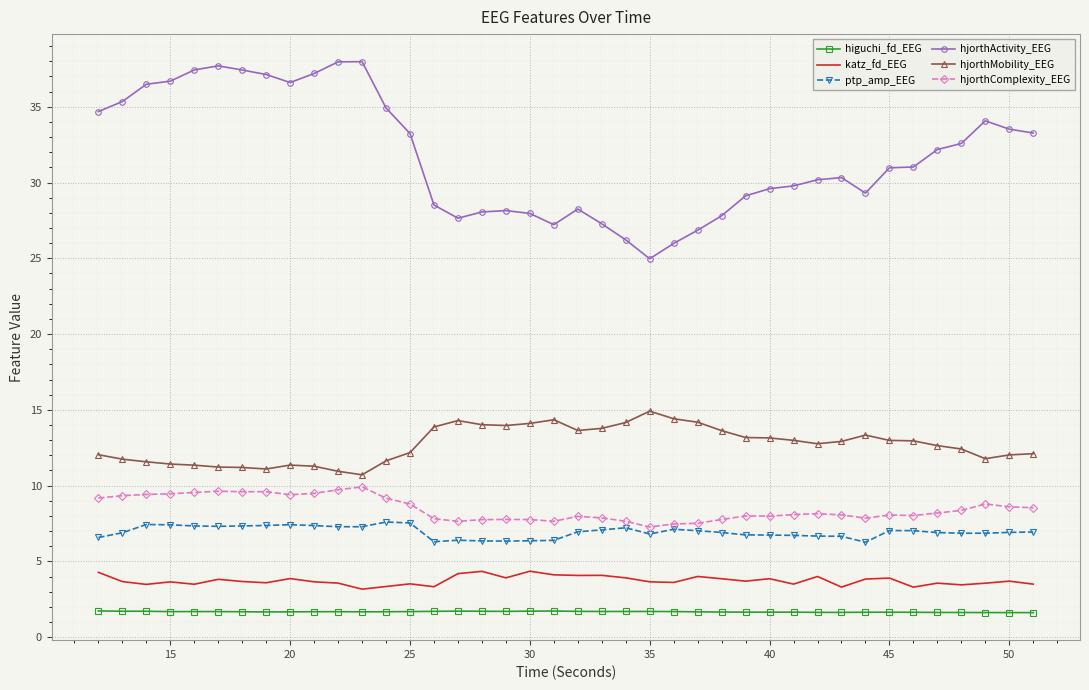

True or false: katz_fd_EEG has more than 1 points higher than both neighbors.

True